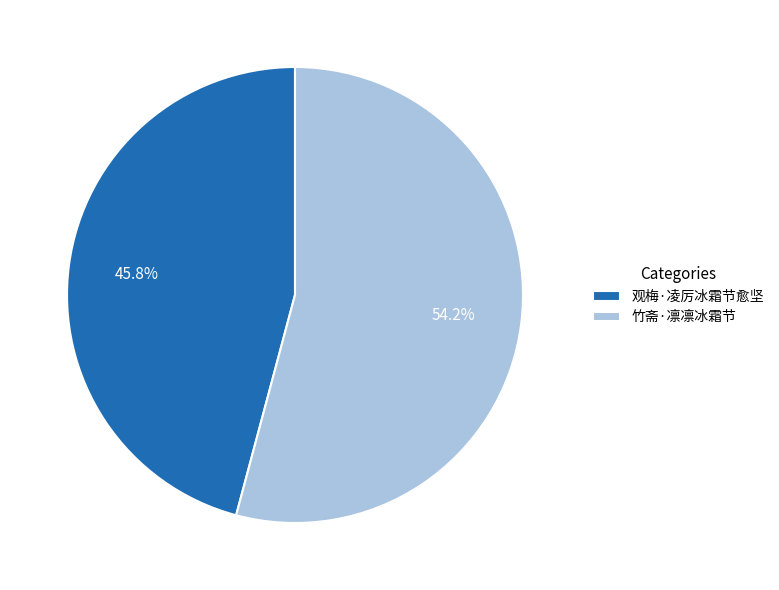

What is the largest slice in the pie chart?

竹斋·凛凛冰霜节